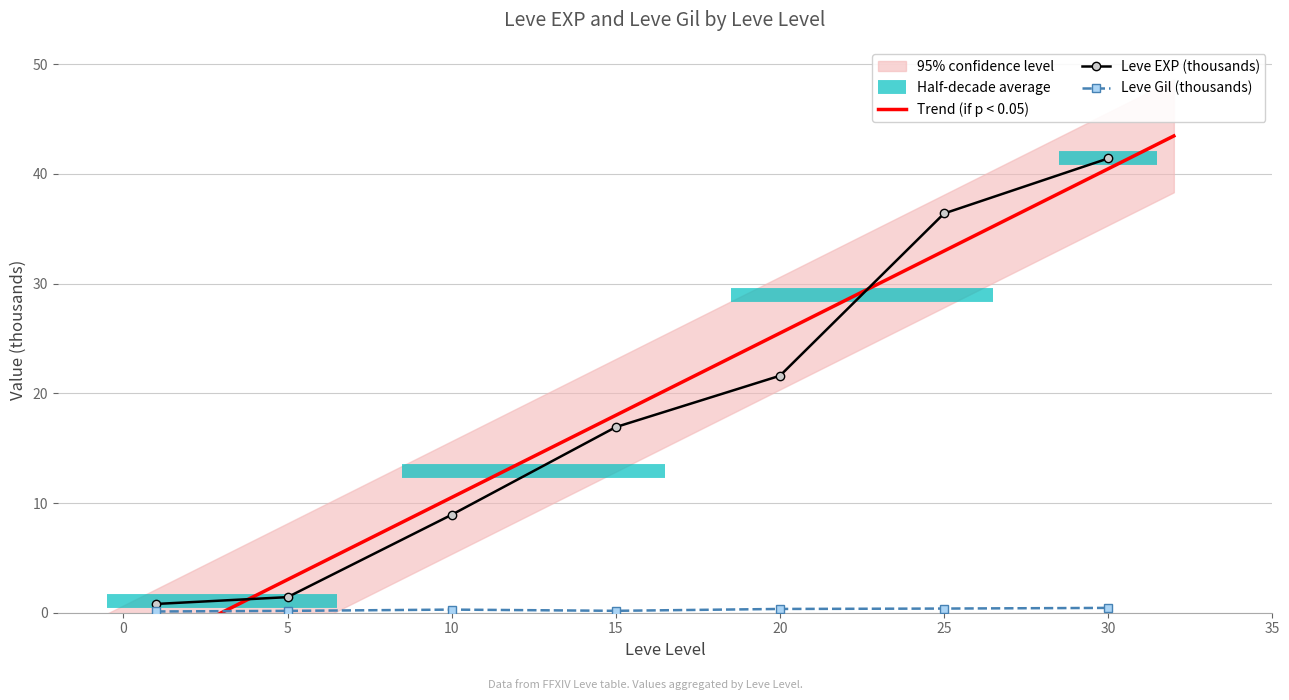

Reading right to left, list all the values displayed in this chart.

Leve EXP: 41.4	36.4	21.6	16.9	8.9	1.4	0.8
Leve Gil: 0.4	0.4	0.3	0.2	0.3	0.2	0.1